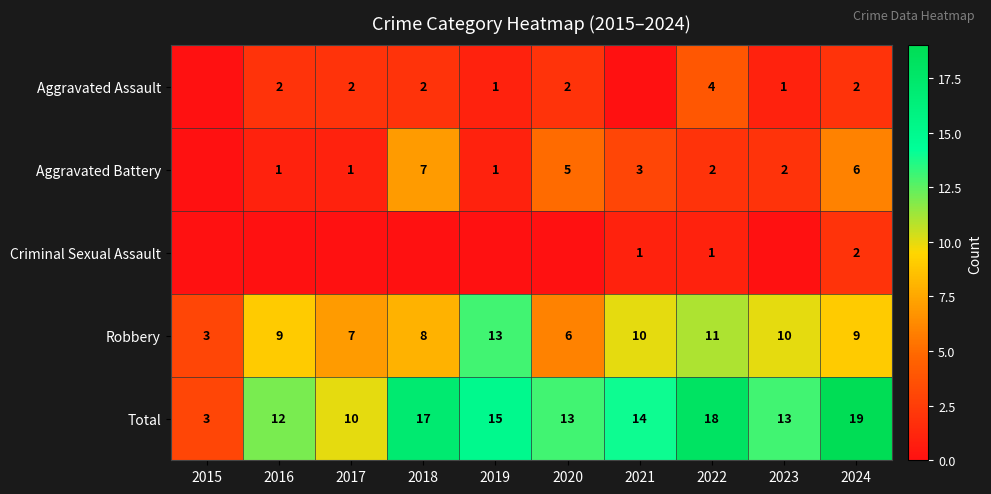

Read the Robbery value at 2022.

11